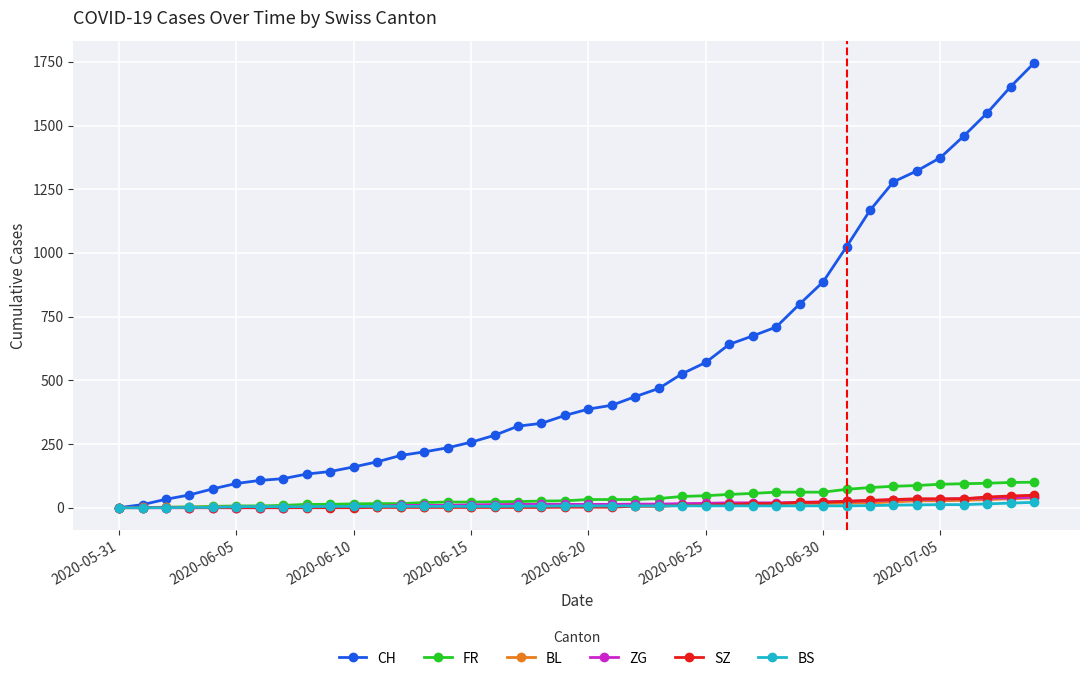

What is the sum of all CH values?

22384